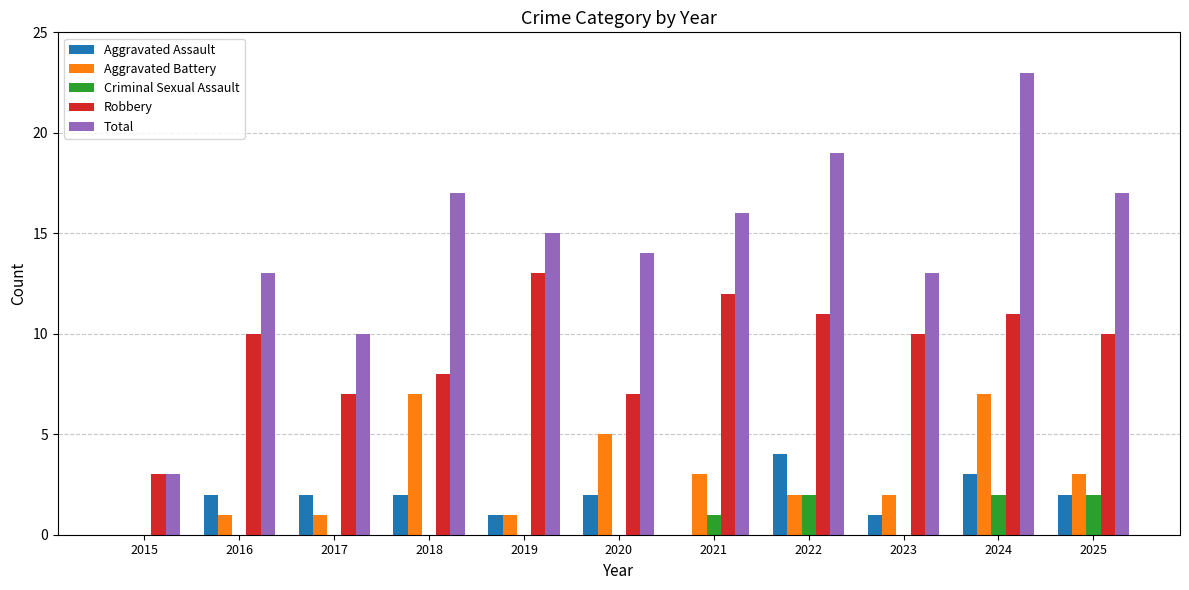

True or false: Robbery has a value of 3 at 2024.

False